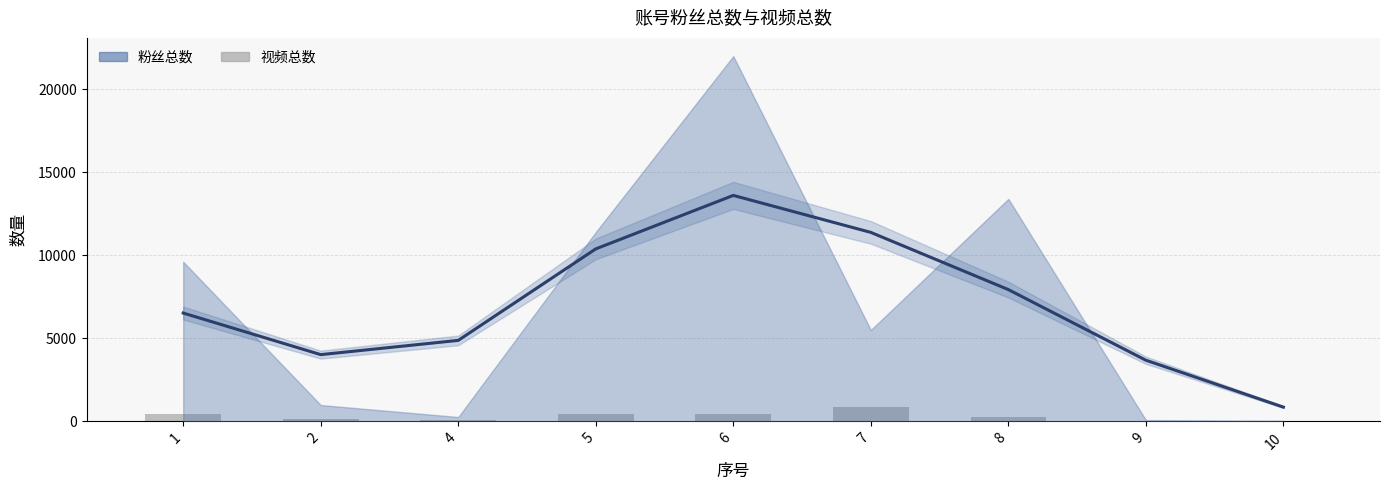

Approximately how many times larger is the value at 7 compared to 8?

3.7